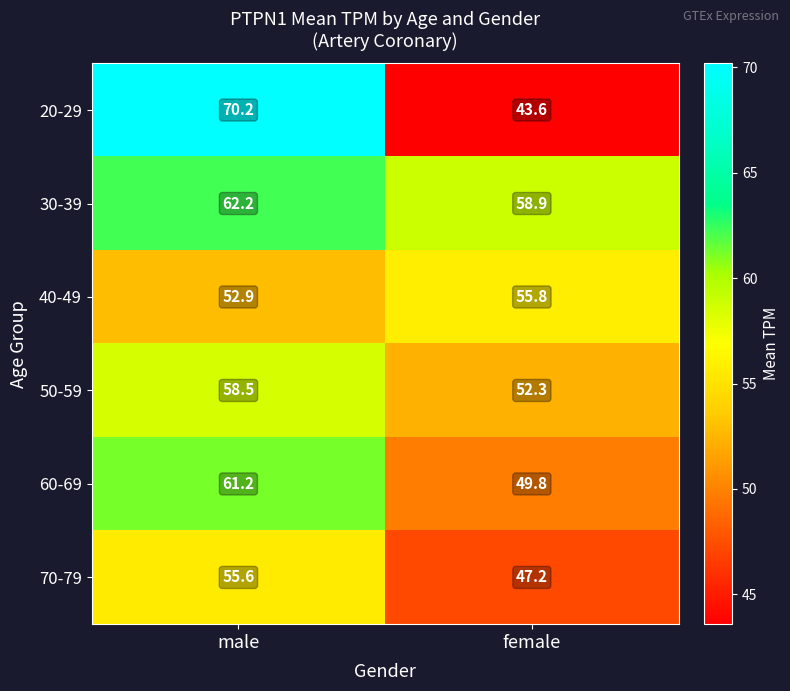

Is it true that 50-59 equals 52.3 at female?

True